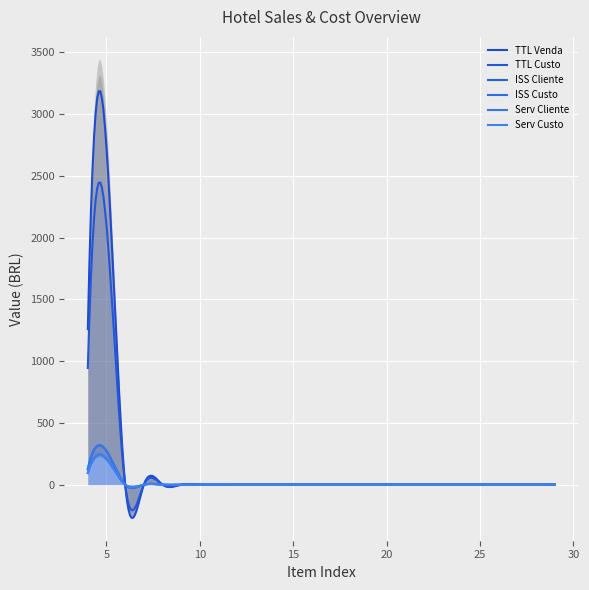

Is the value of Serv Custo at 18 greater than the value of TTL Venda at 11?

No